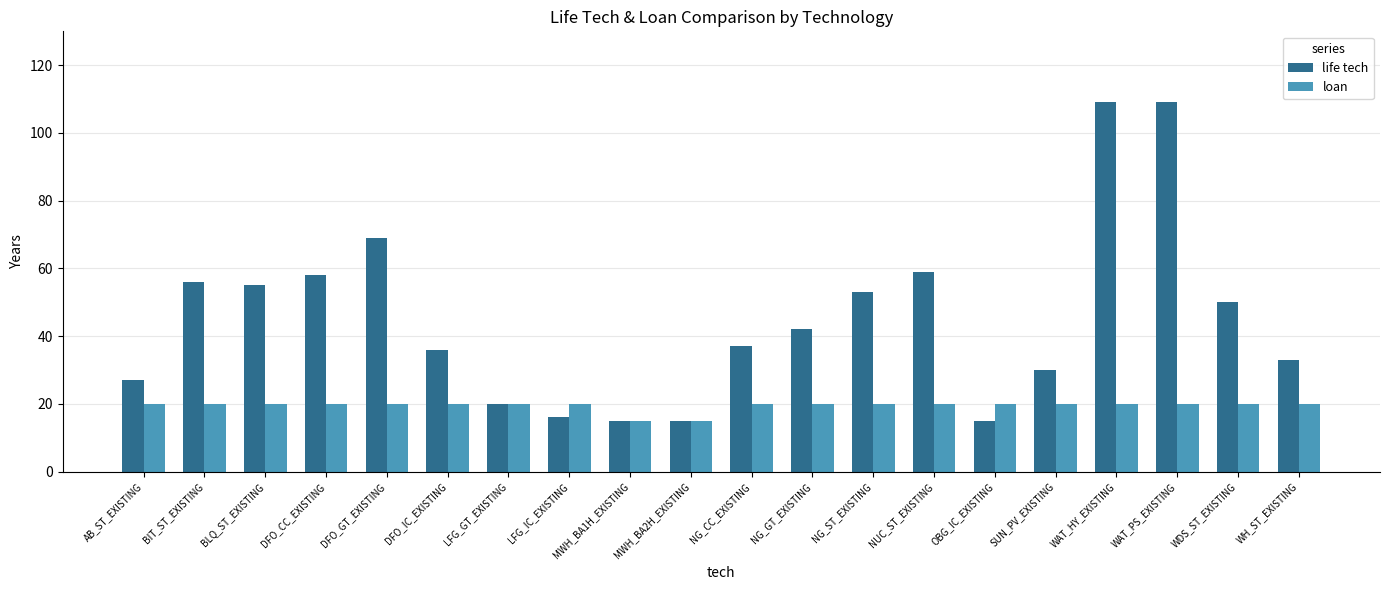

What is the approximate value of life tech at DFO_GT_EXISTING?

69